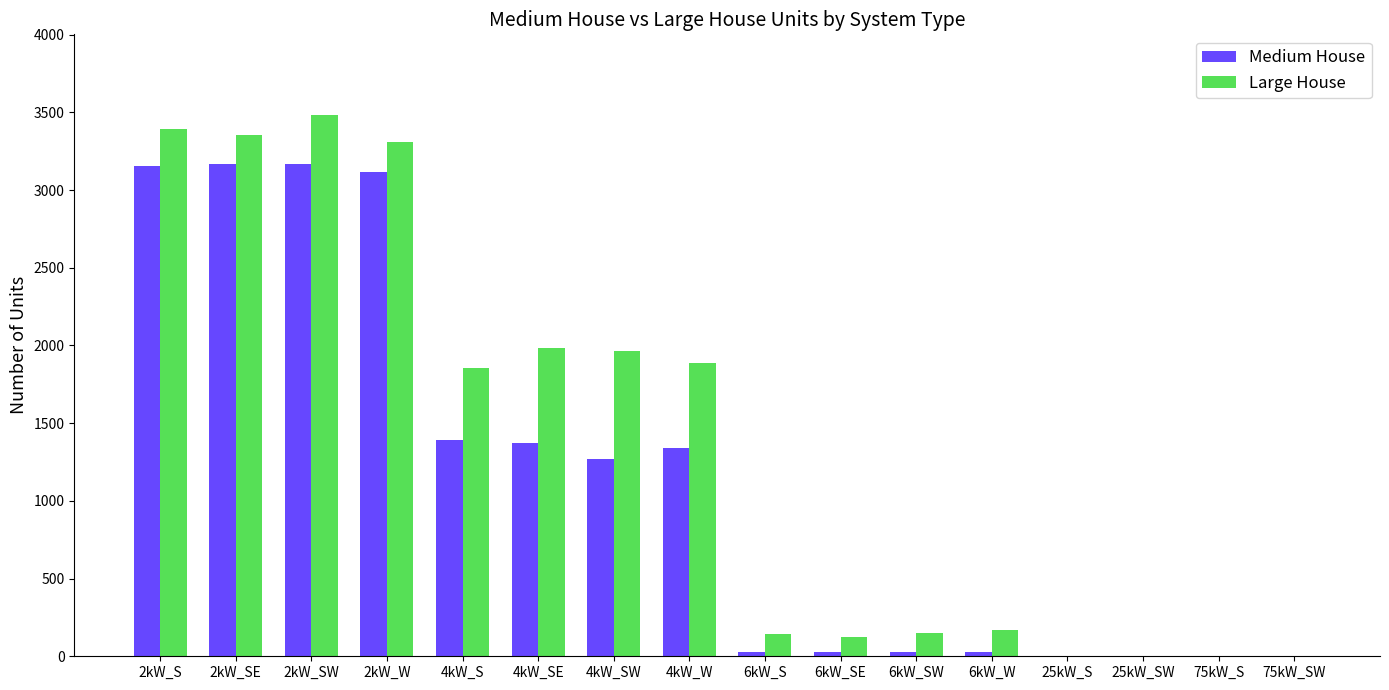

Which series has the widest spread of values?

Large House